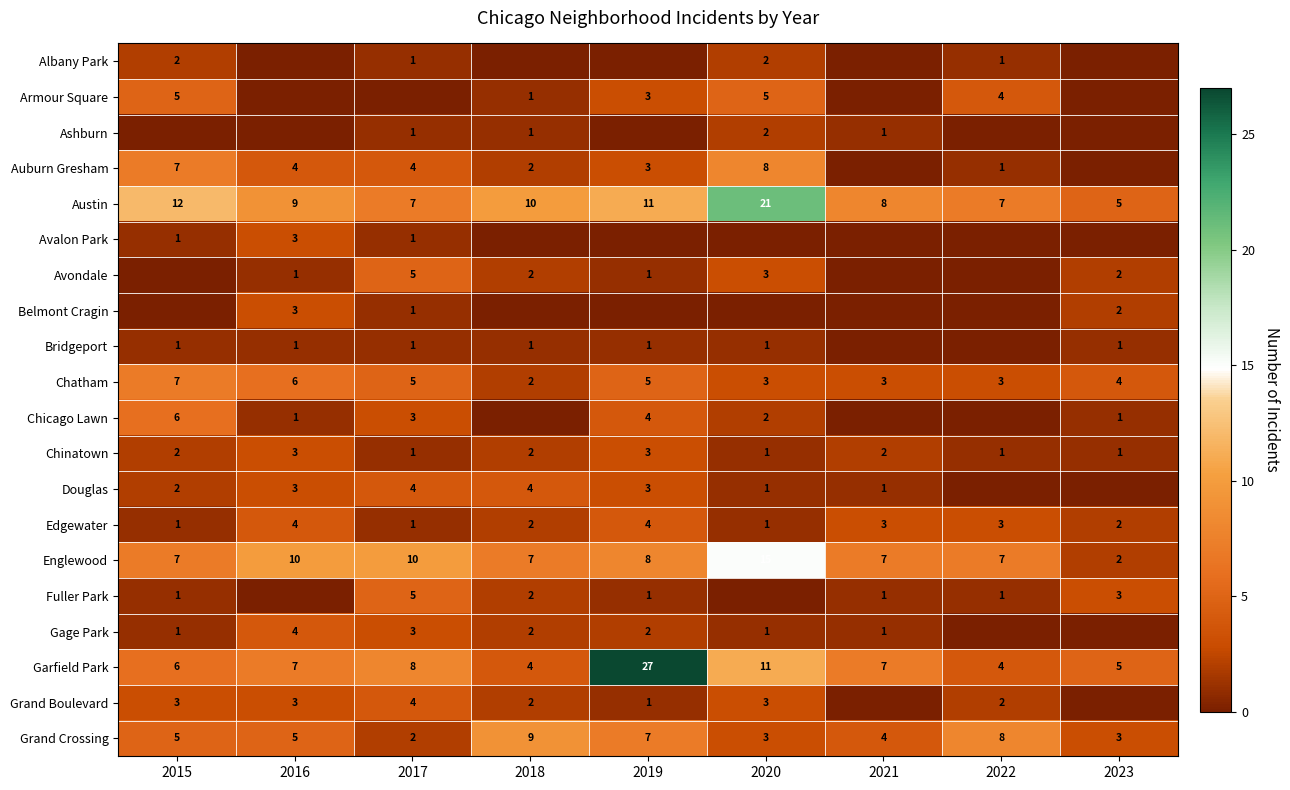

Count the Chinatown values in the range 1 to 2.

7